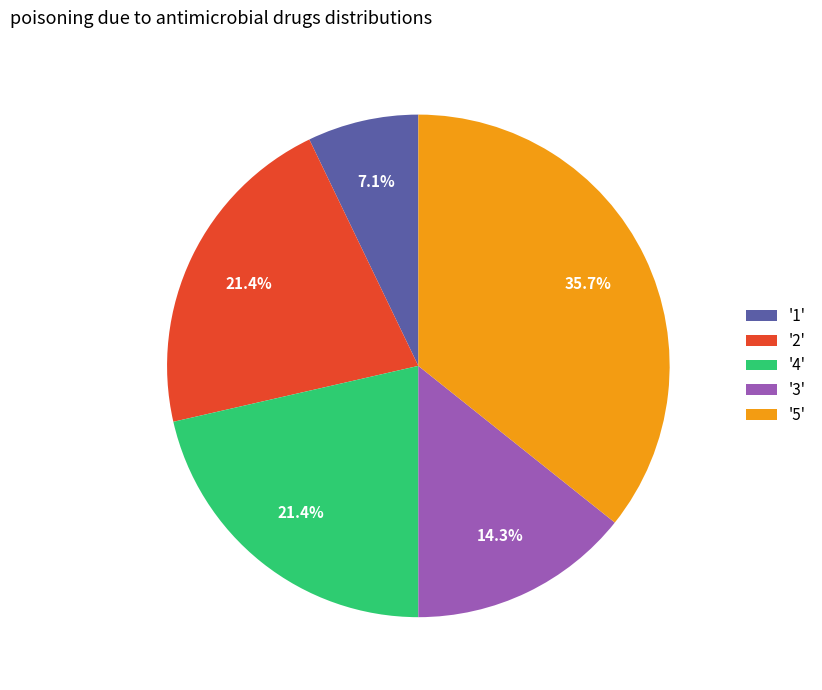

Do '4' and '2' together represent more than half of the pie?

No